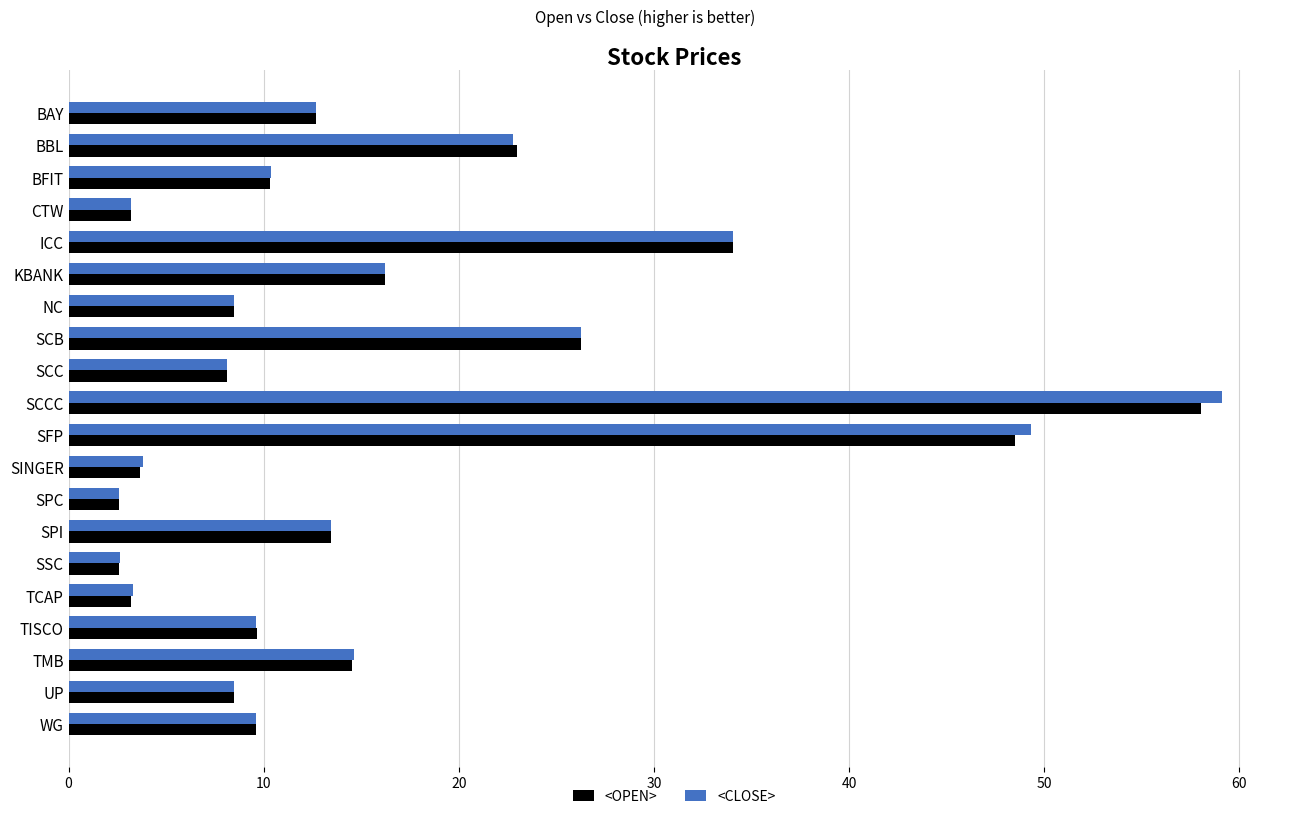

What is the total value across all series at SCB?

52.5